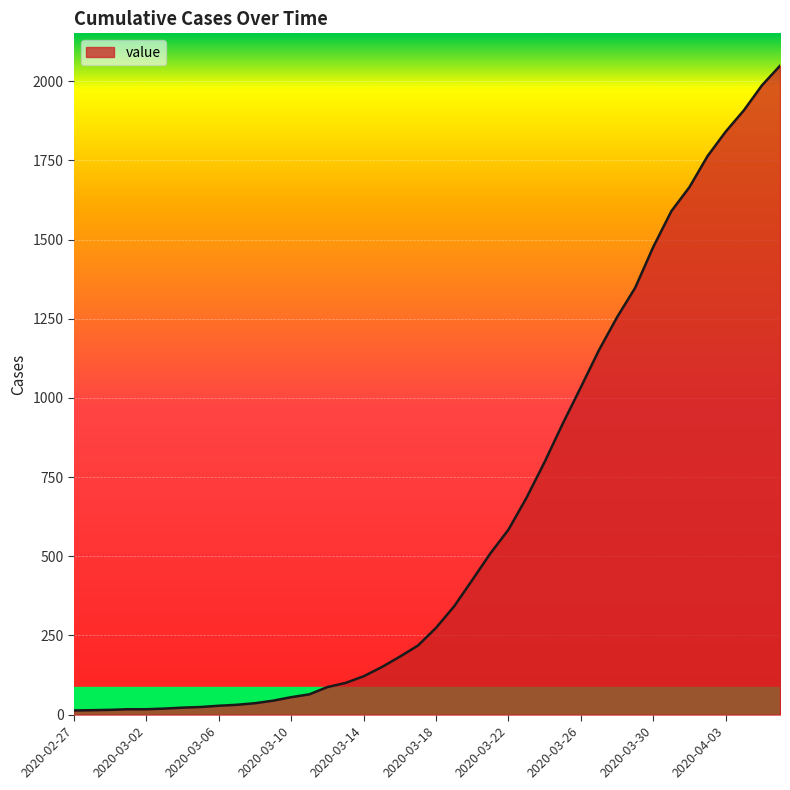

What is the maximum value shown in the chart?

2049